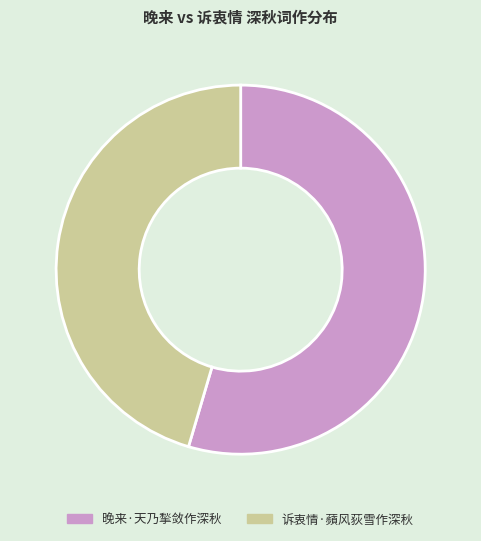

Is there any slice that represents more than half of the pie?

Yes